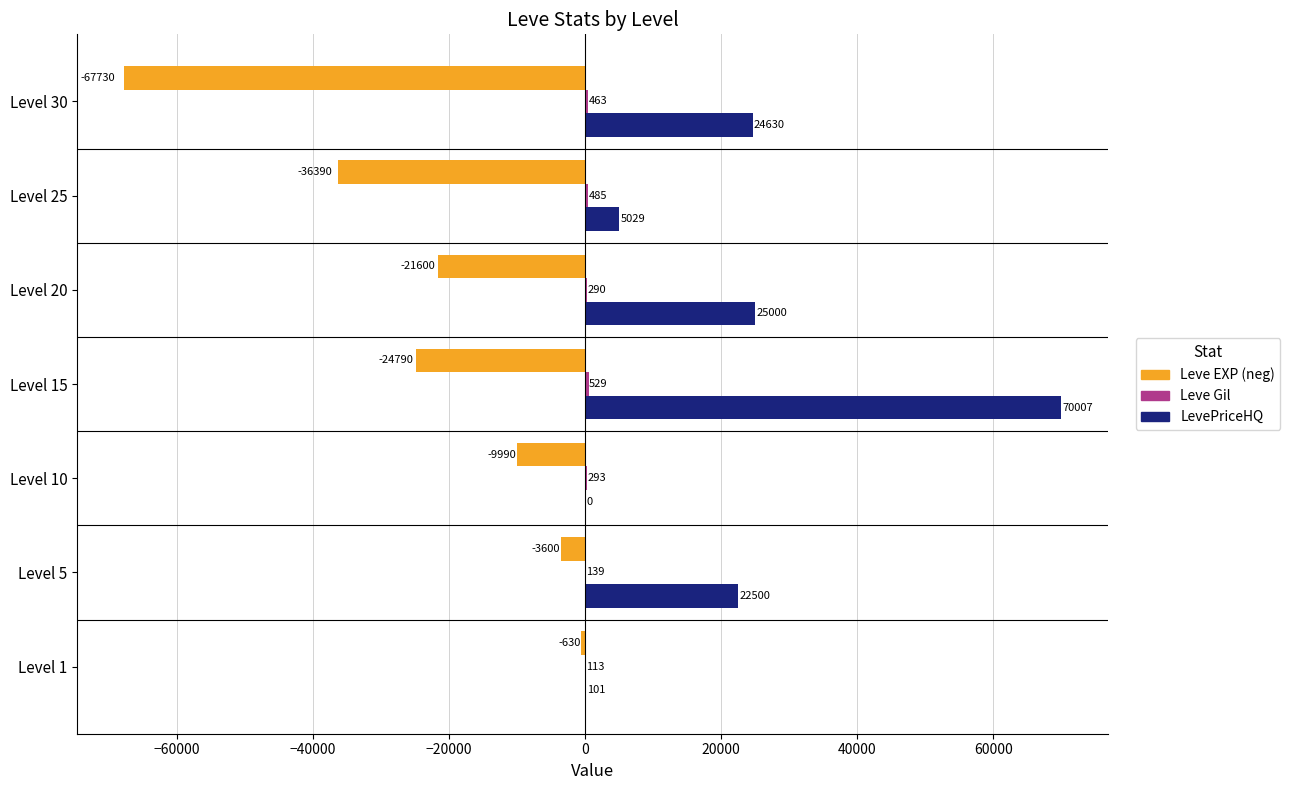

How many positive values does the LevePriceHQ series have?

6